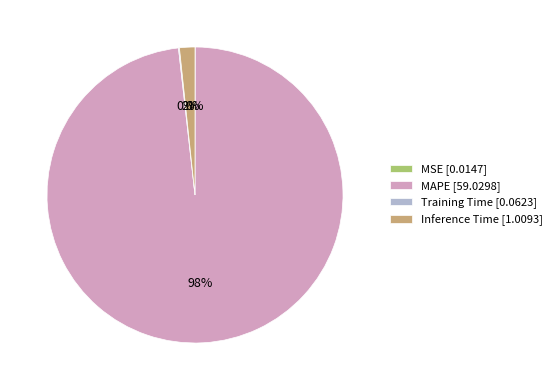

To the nearest percent, what is the average slice percentage?

25%